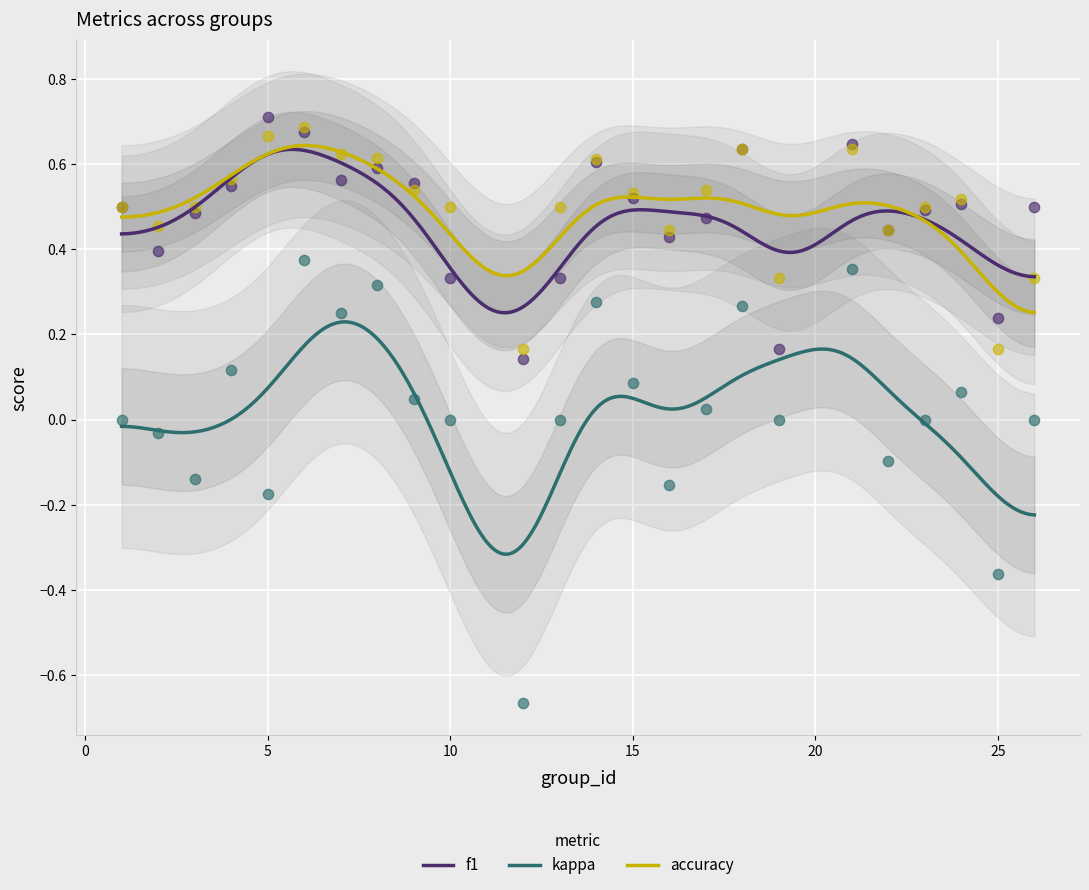

What is the total value across all series at 15?

1.1